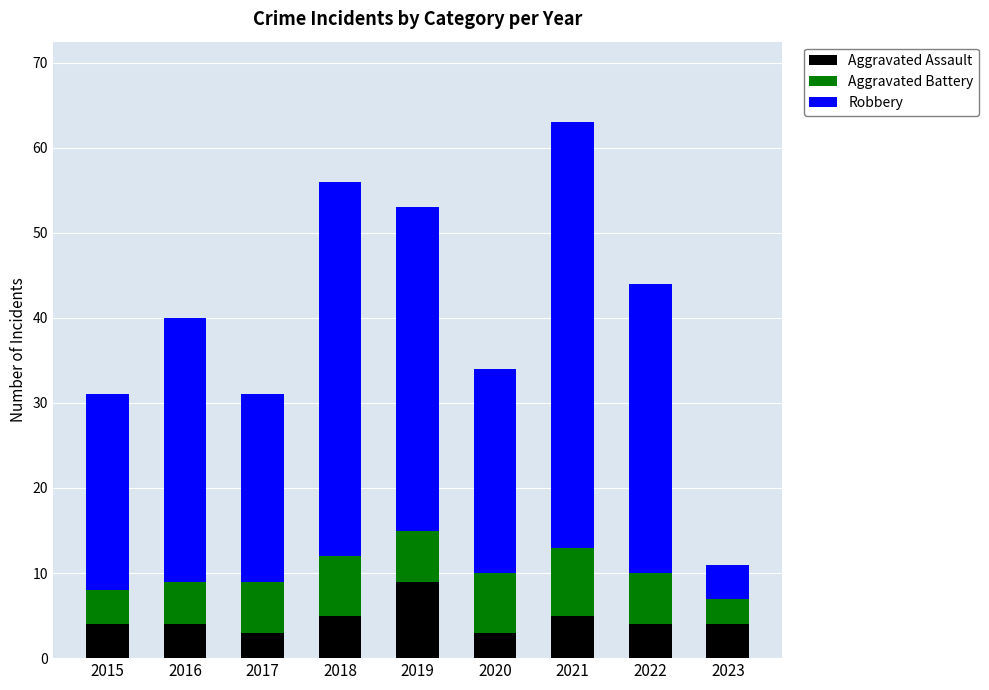

How many data points does each series have?

9